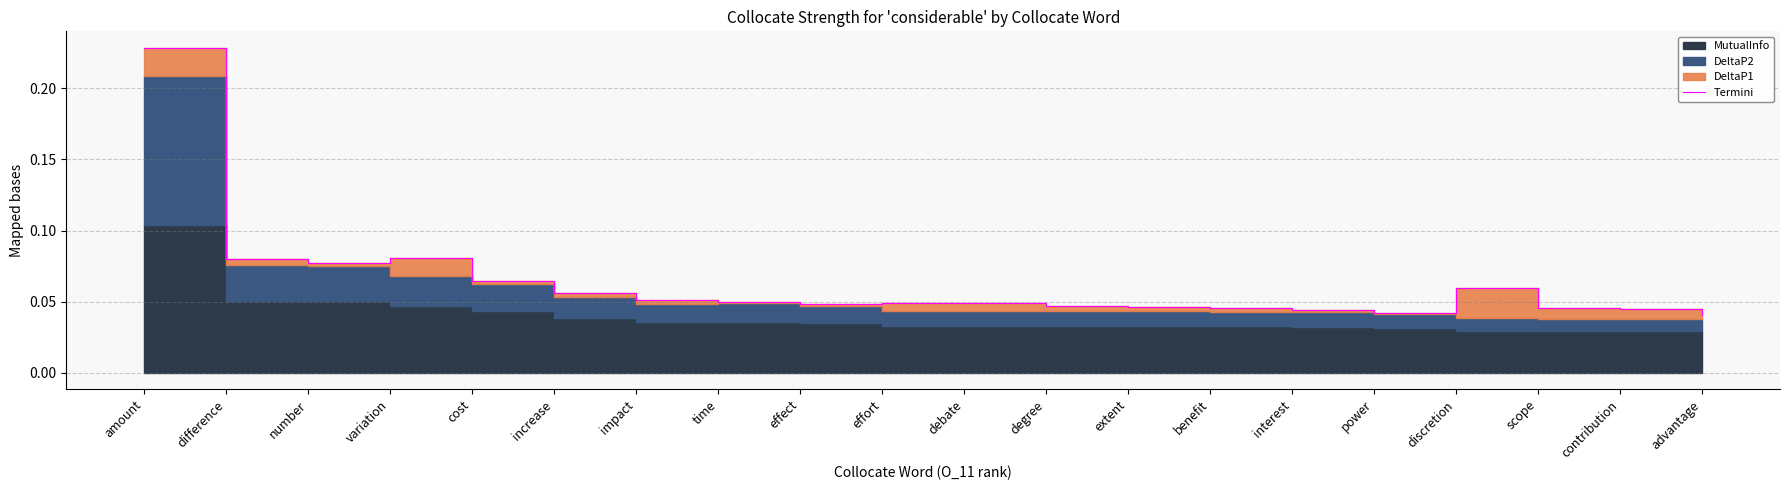

What is the label of the 13th point from the right?

time